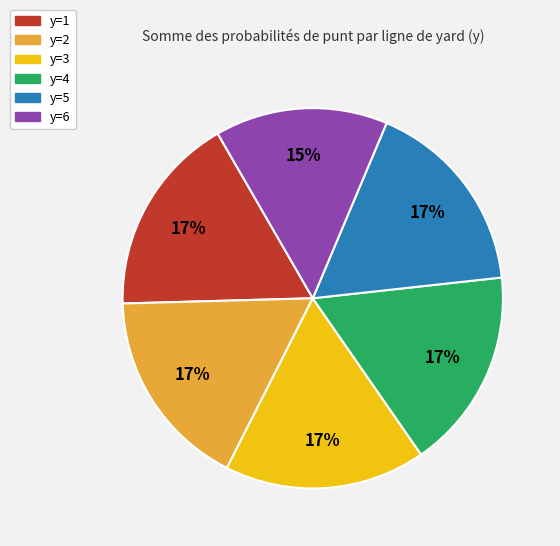

To the nearest percent, what is the average slice percentage?

17%